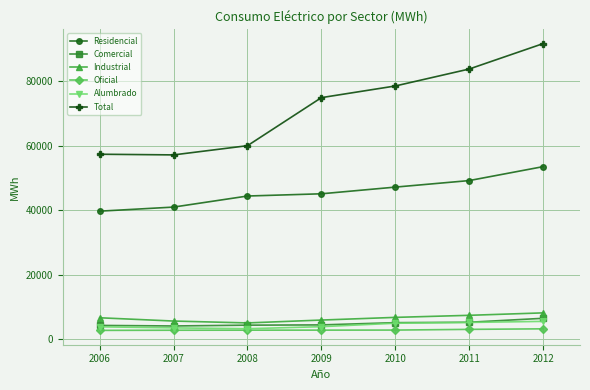

What is the difference between the highest and lowest values at 2006?

54639.4